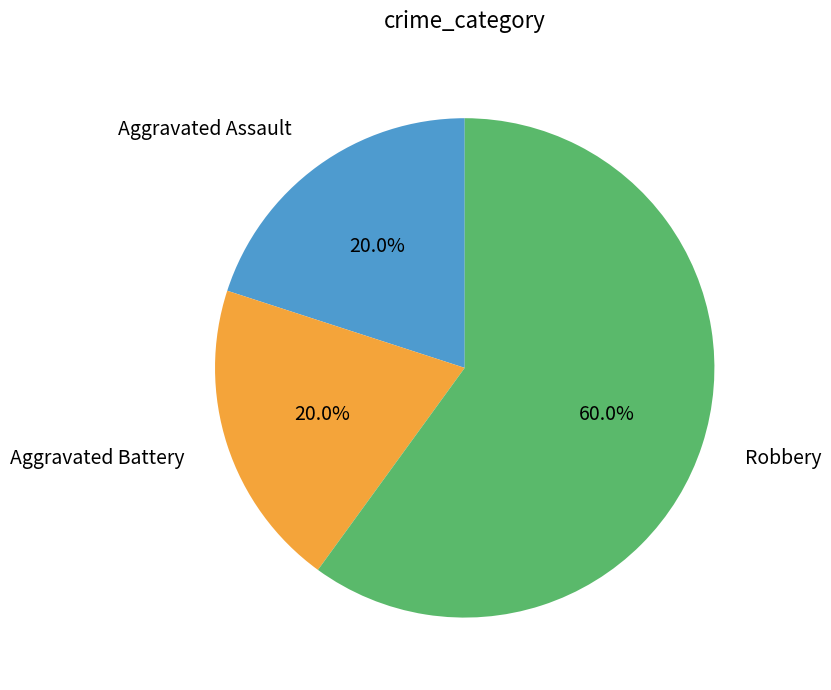

How many slices are in this pie chart?

3